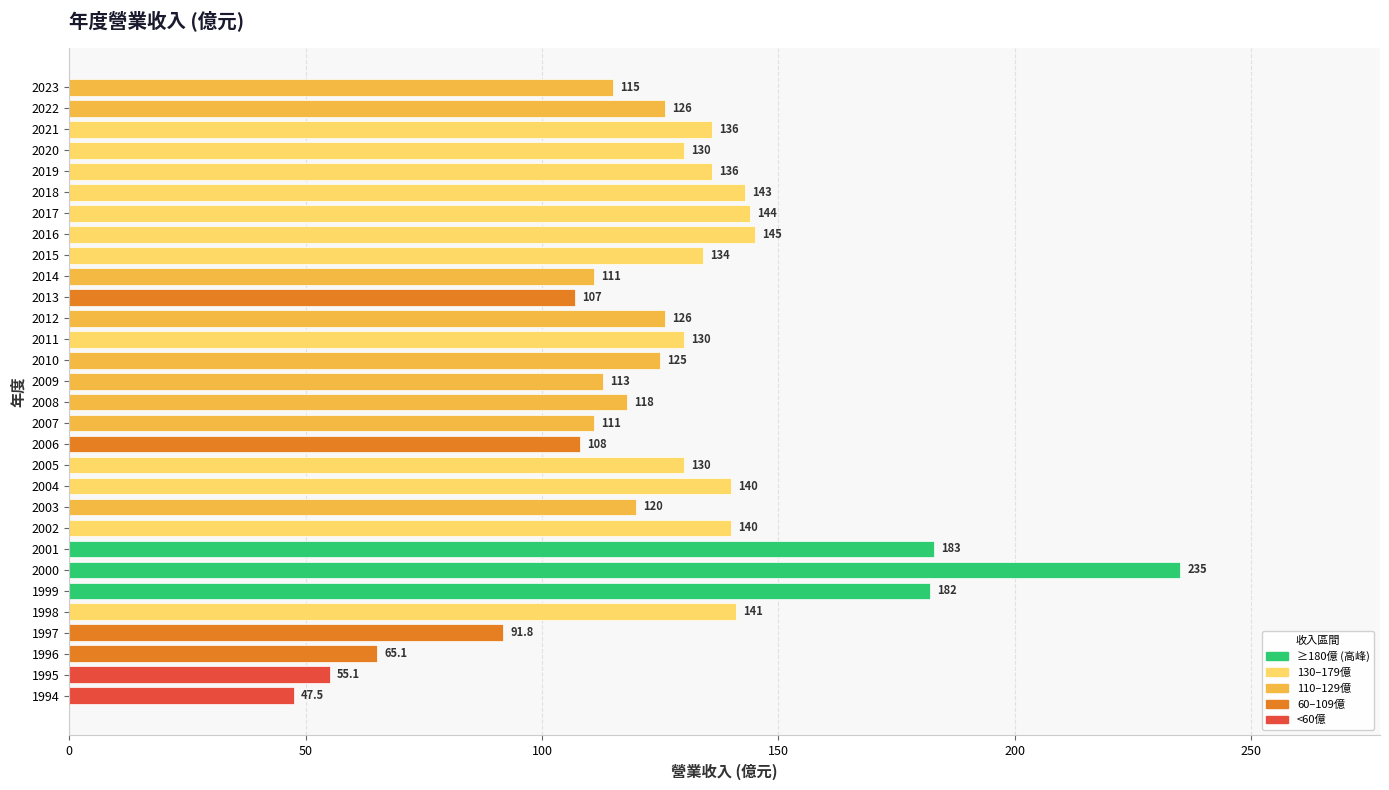

What is the value of the 26th bar from the top?

141.0